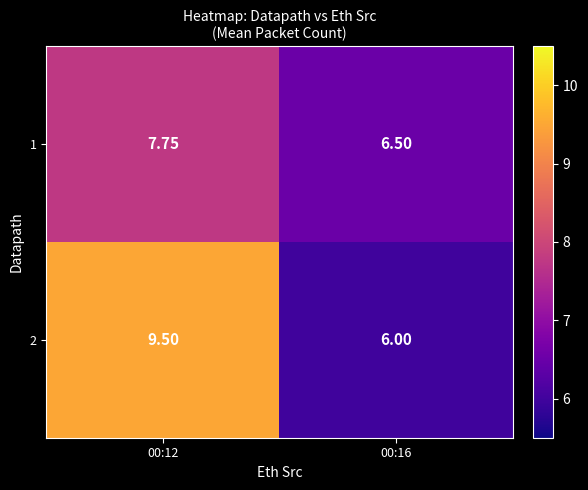

Is the value of 2 at 00:16 greater than the value of 1 at 00:16?

No